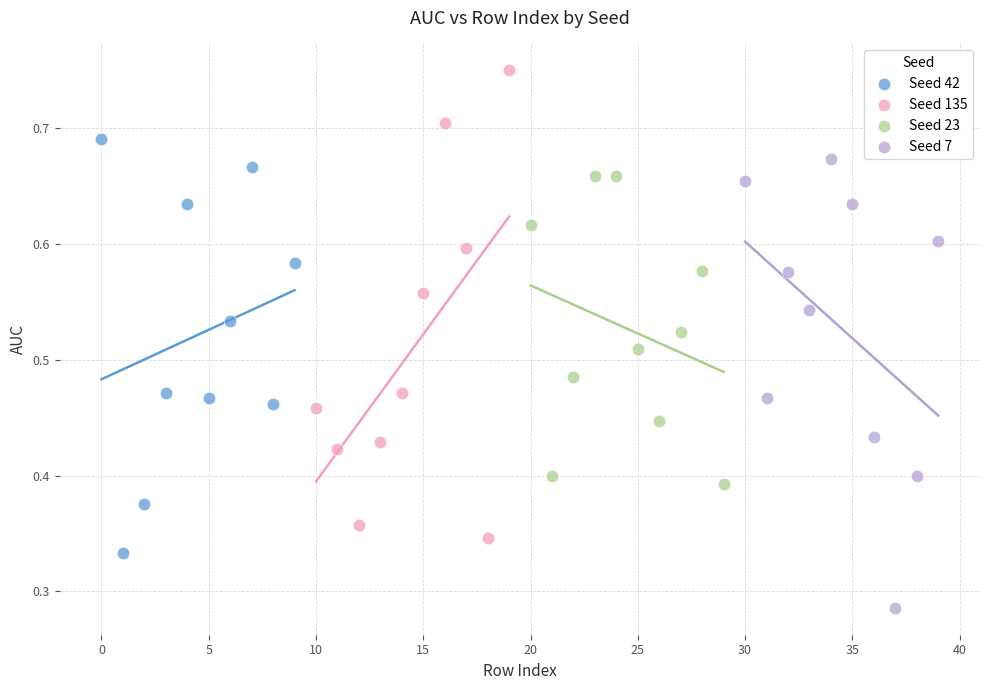

Which series reaches the maximum Y coordinate?

Seed 135